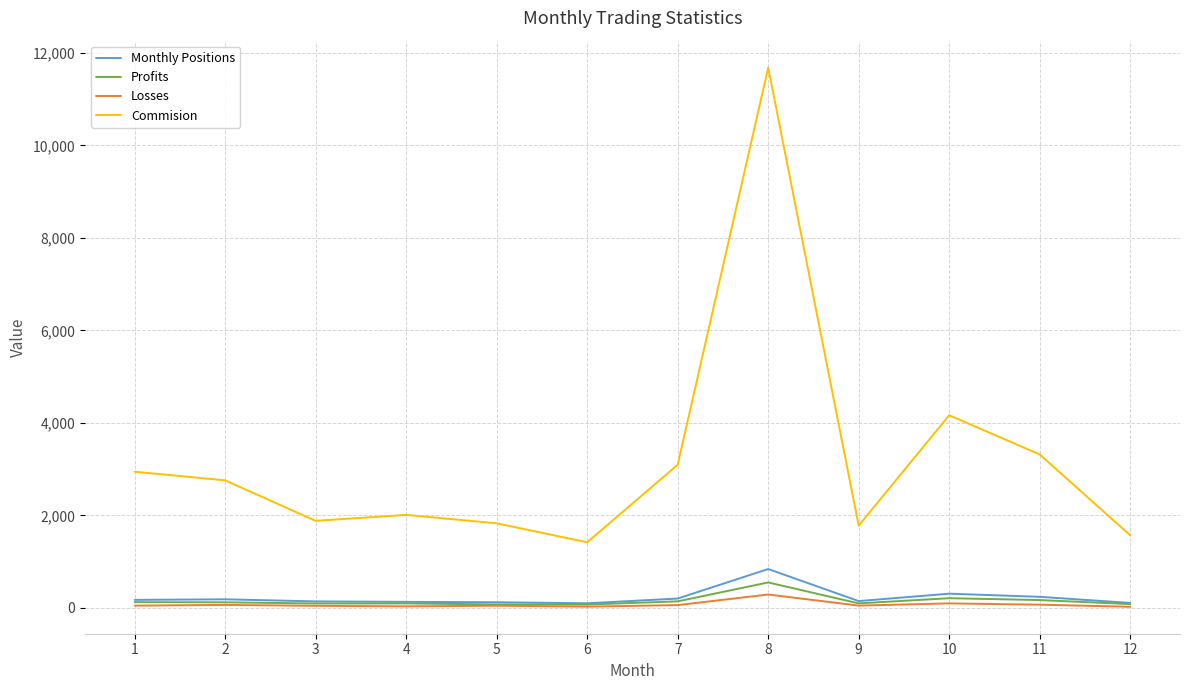

Does the chart display data point markers on the line(s)?

No